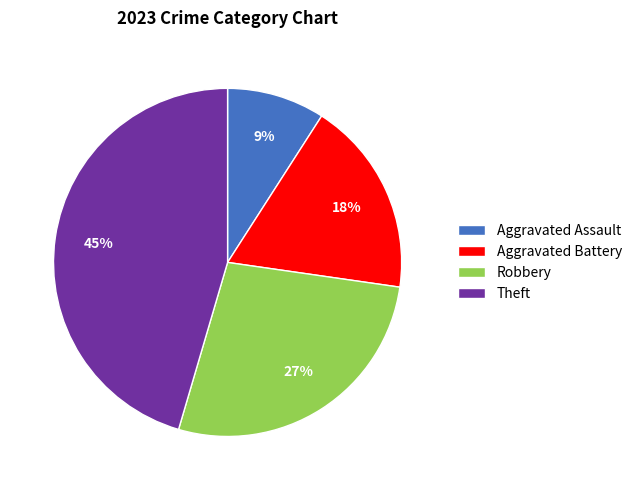

Do Aggravated Battery and Robbery together represent more than half of the pie?

No